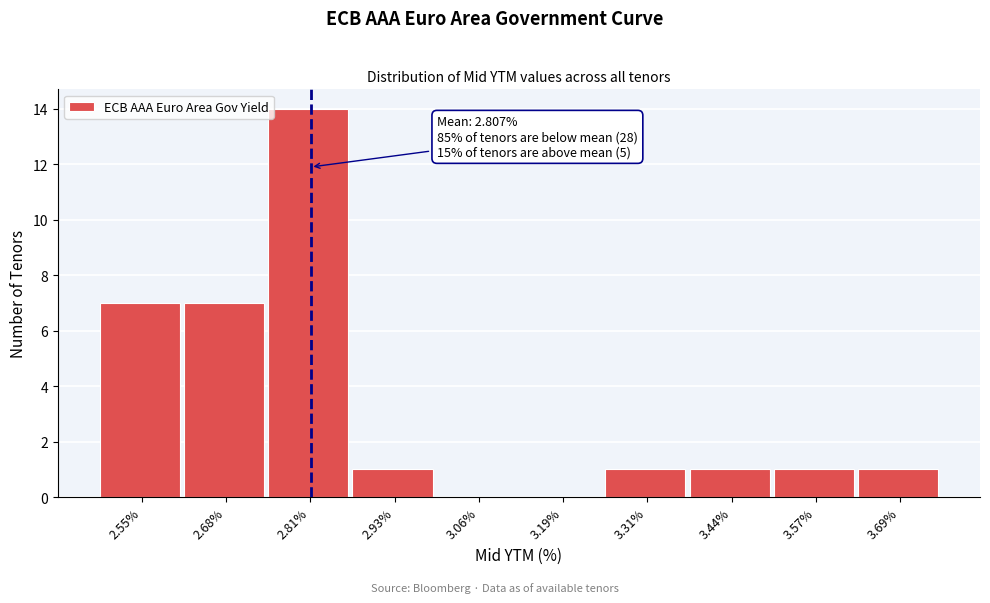

Over which range of the x-axis is the bar tallest?

2.74 to 2.86